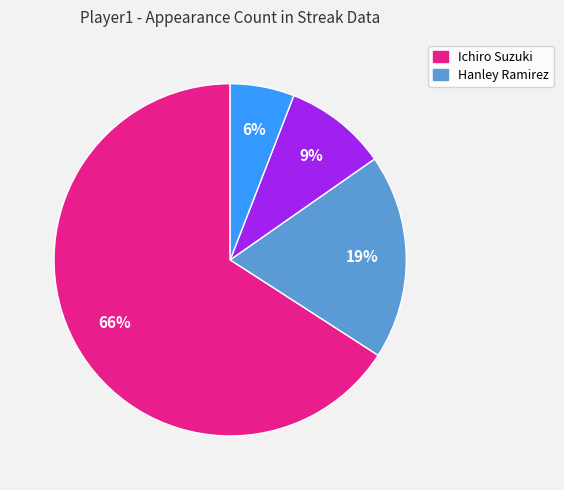

To the nearest percent, what is the difference between the largest and smallest slice percentages?

60%